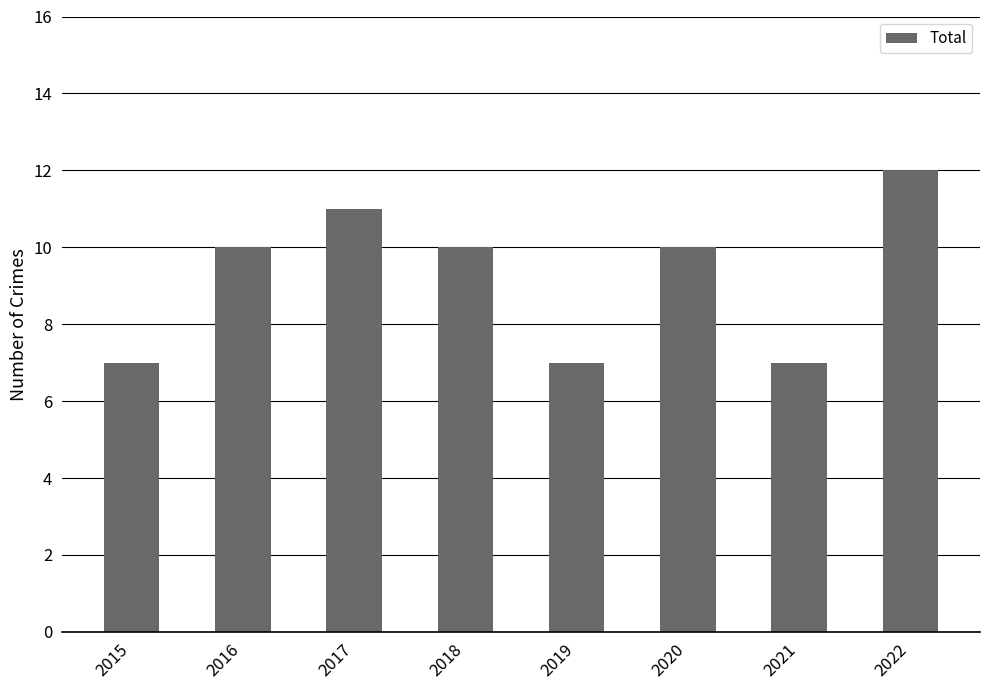

Count the values in the range 7 to 11.

7